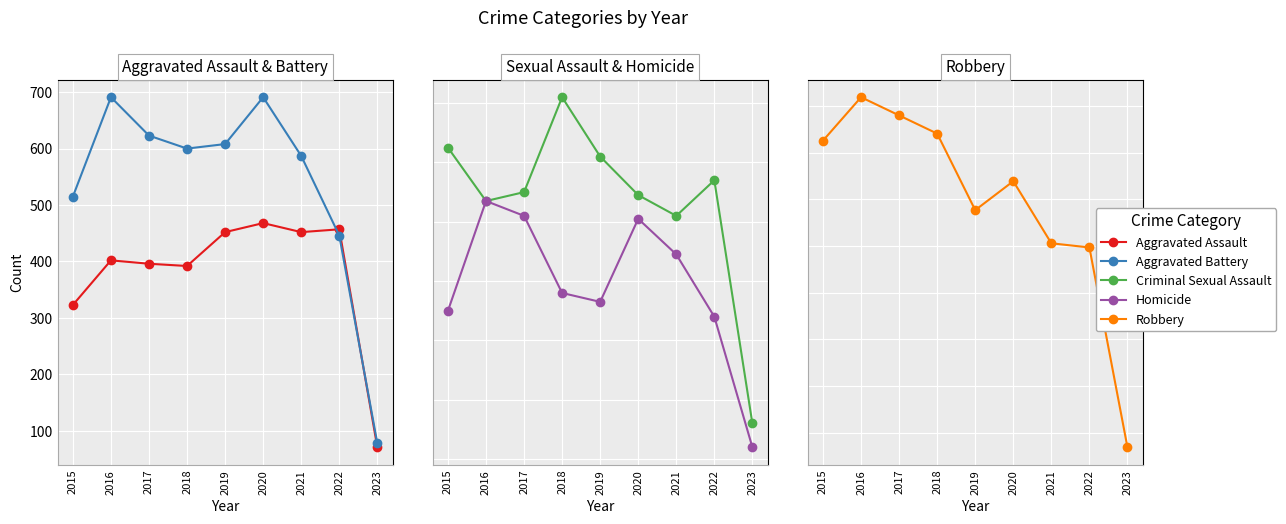

Reading left to right, extract all data points from this chart.

Aggravated Assault: 2015=323	2016=402	2017=396	2018=392	2019=452	2020=468	2021=452	2022=457	2023=71
Aggravated Battery: 2015=515	2016=691	2017=623	2018=600	2019=608	2020=691	2021=587	2022=446	2023=78
Criminal Sexual Assault: 2015=105	2016=87	2017=90	2018=122	2019=102	2020=89	2021=82	2022=94	2023=12
Homicide: 2015=50	2016=87	2017=82	2018=56	2019=53	2020=81	2021=69	2022=48	2023=4
Robbery: 2015=726	2016=819	2017=780	2018=741	2019=577	2020=639	2021=506	2022=497	2023=69